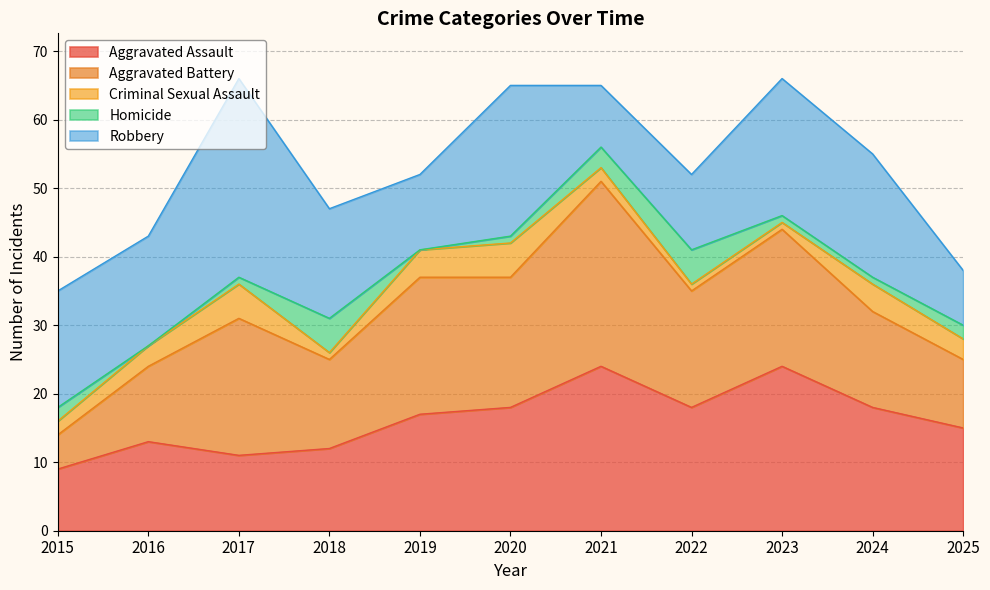

At which category is the sum across all series the highest?

2017